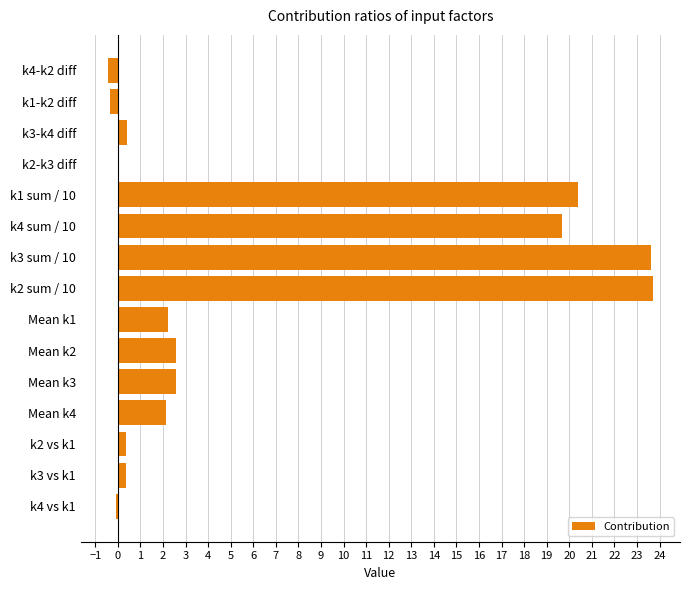

Is it true that the value at k3 sum / 10 is 41.3?

False